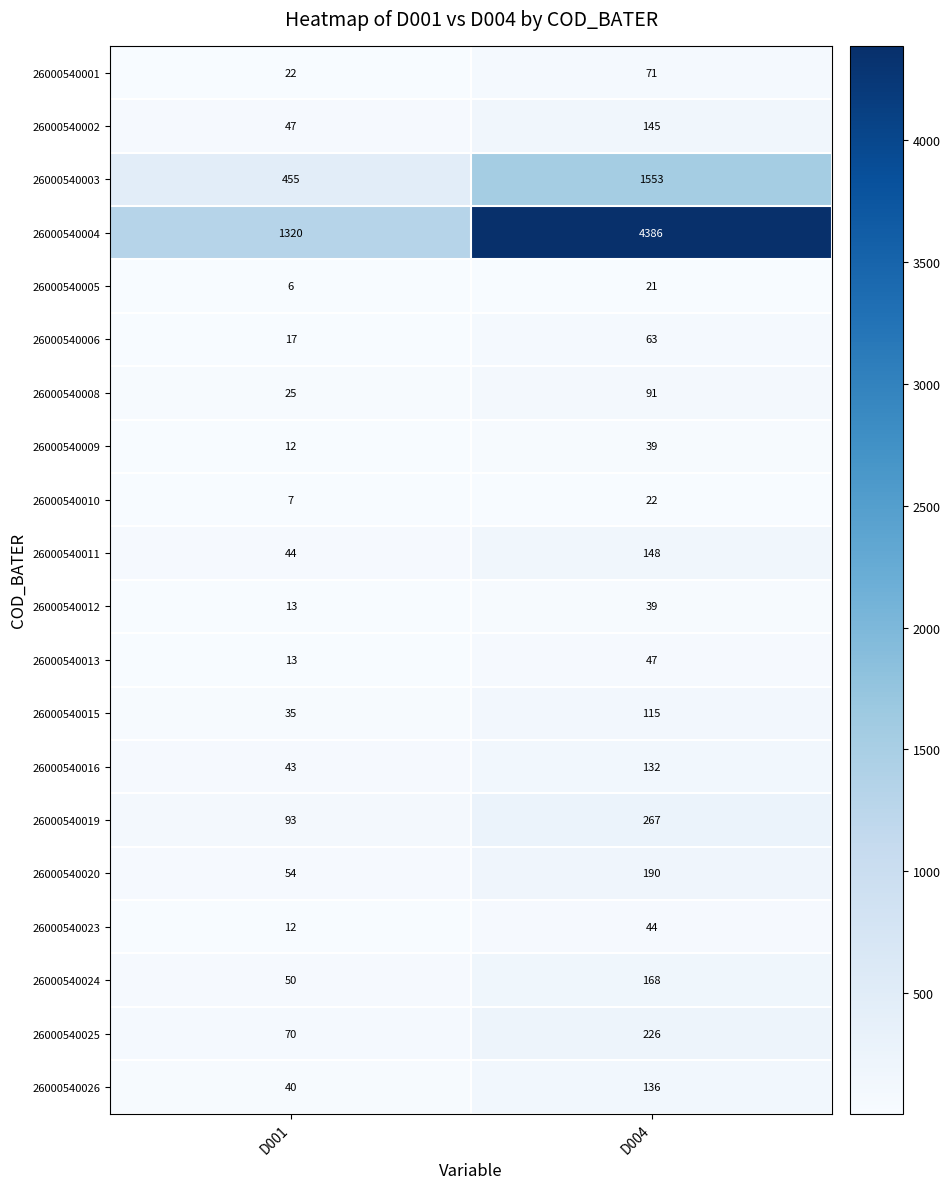

What is the sum of all 26000540004 values?

5706